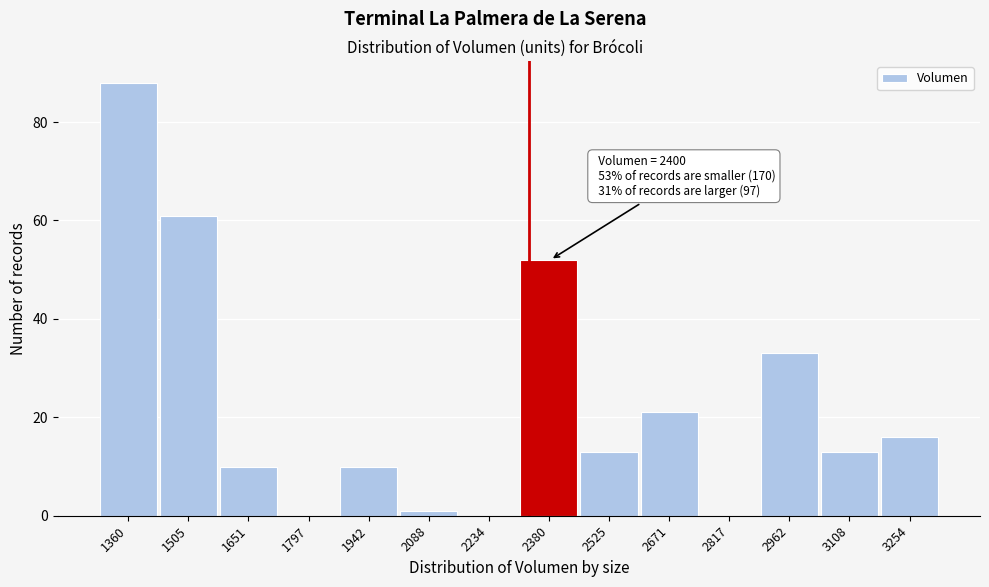

Reading left to right, extract all data points from this chart.

1360=88	1505=61	1651=10	1797=0	1942=10	2088=1	2234=0	2380=52	2525=13	2671=21	2817=0	2962=33	3108=13	3254=16